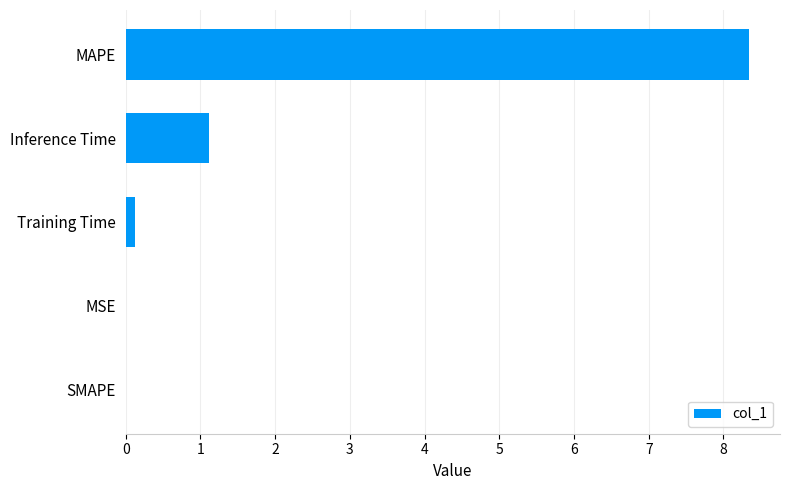

Which has a higher value, MAPE or Inference Time?

MAPE